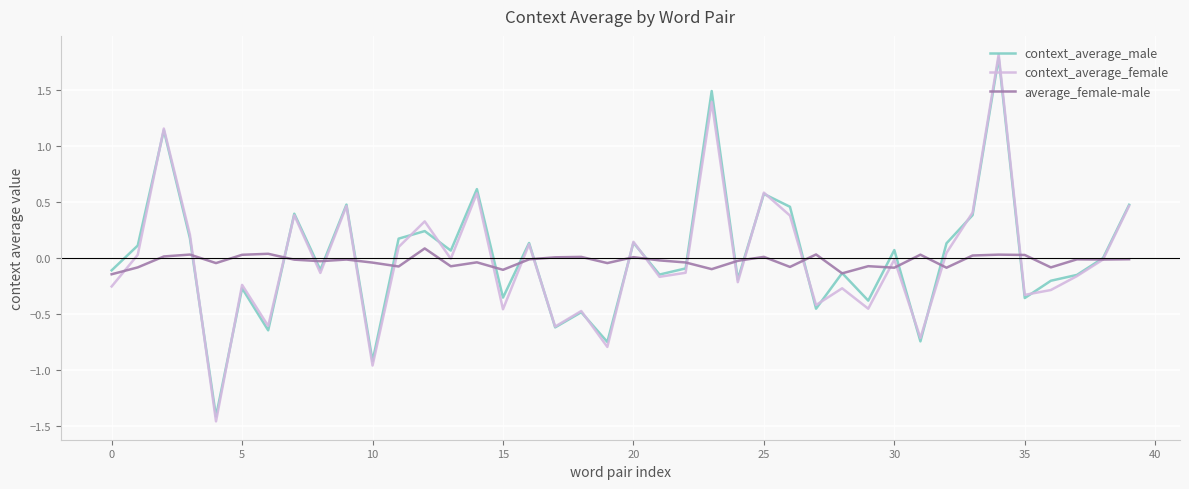

What is the sum of all average_female-male values?

-1.1